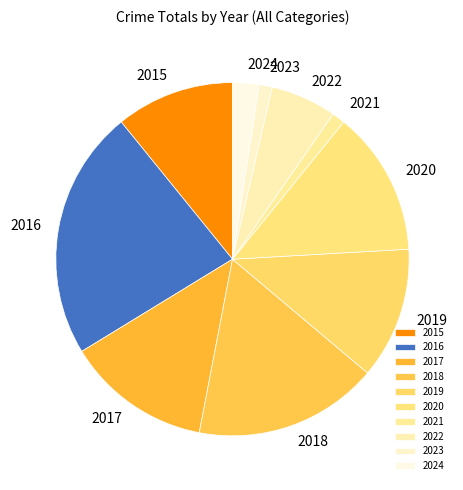

Between 2022 and 2017, which is larger?

2017